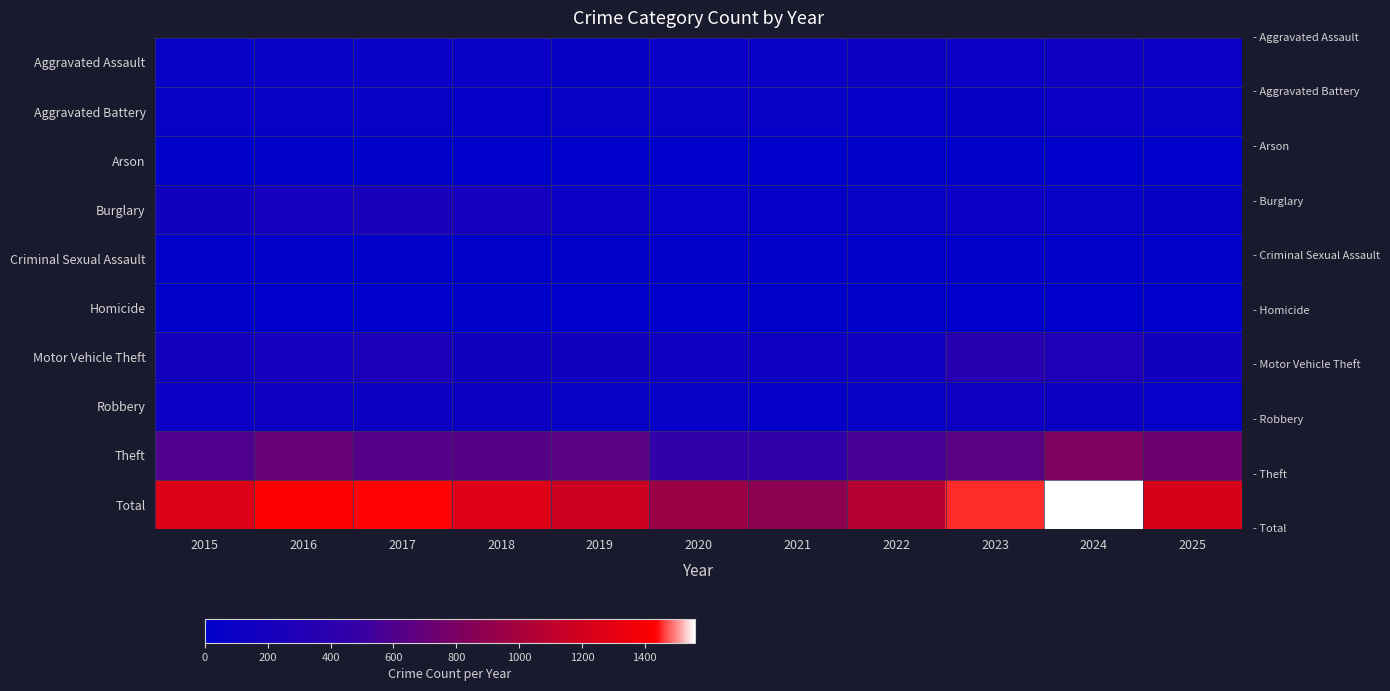

Which has a higher value, 2024 or 2025?

2024